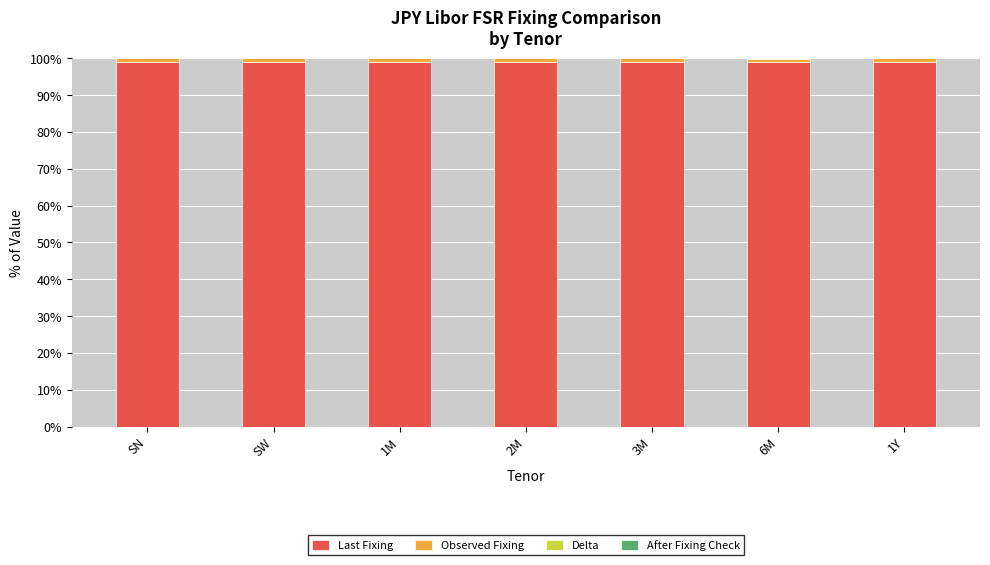

What is the maximum value for Last Fixing?

99.0